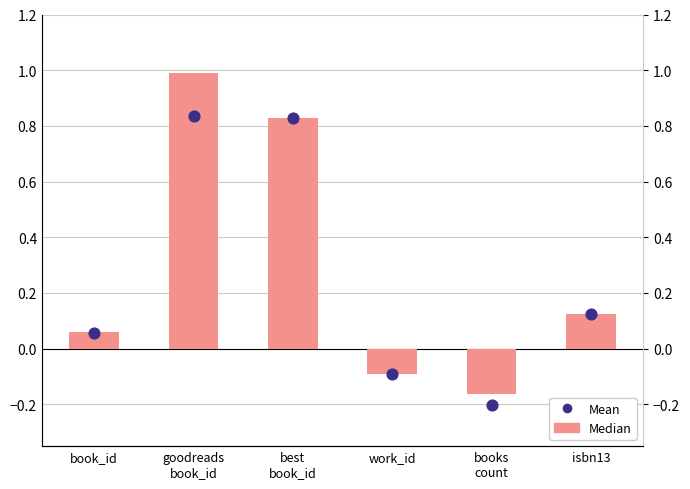

At how many categories does at least one series exceed 0?

4